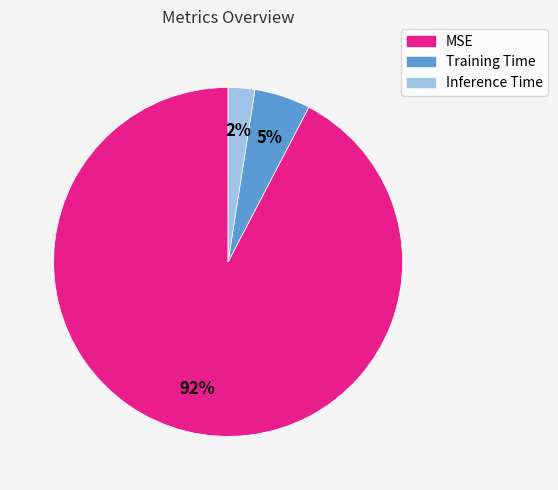

Which has a higher value, Inference Time or Training Time?

Training Time